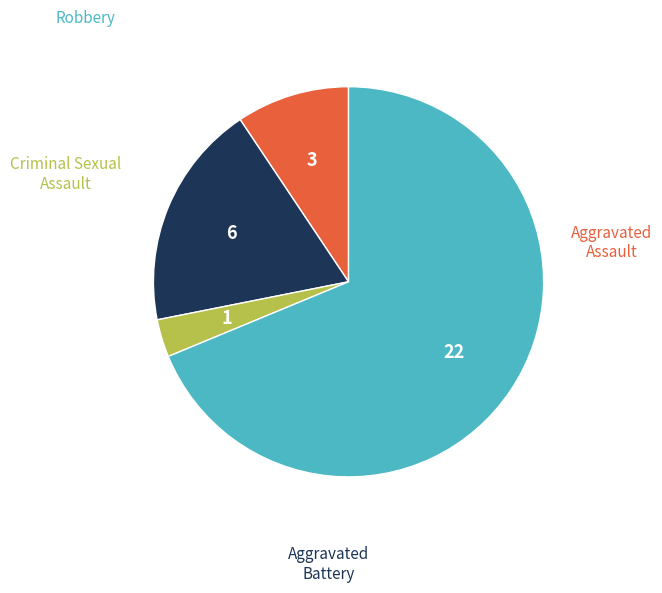

Is there a majority slice in this chart?

Yes